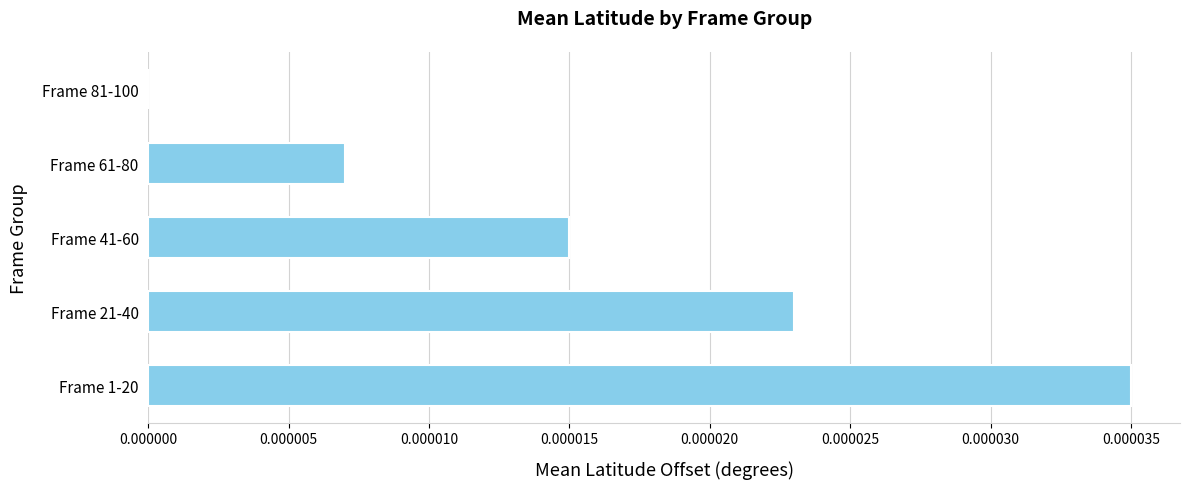

Between Frame 81-100 and Frame 1-20, which is larger?

Frame 1-20